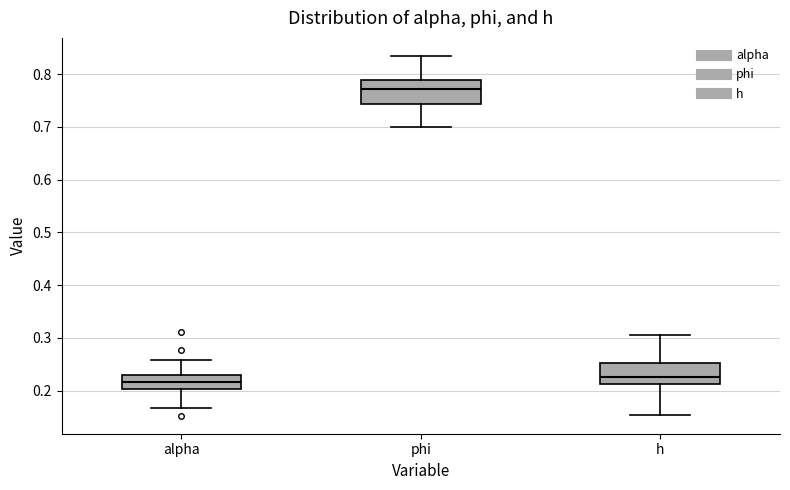

Where is the upper edge of the box for phi on the y-axis? The values are not printed on the chart, so give them approximately, as read against the axis.

0.79